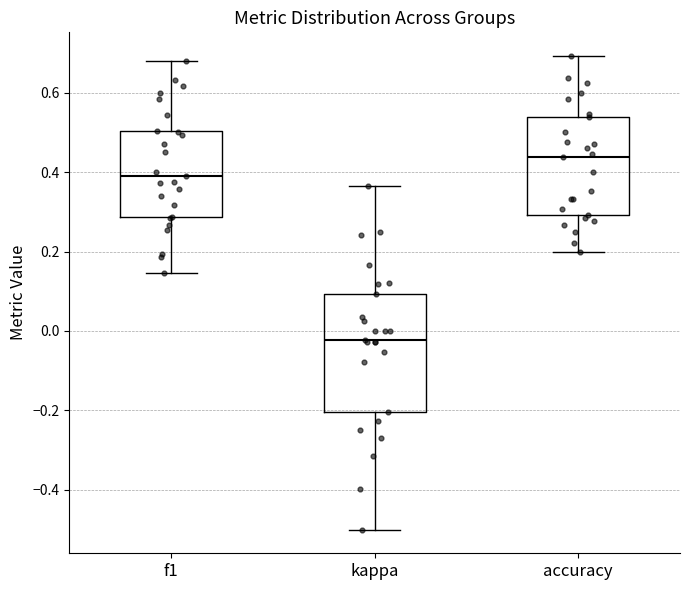

Reading left to right, transcribe this box plot: for each box, give where its median line is, the range the box spans, and where its two whiskers end, as read against the y-axis. The values are not printed on the chart, so give them approximately, as read against the axis.

f1: median 0.40, box 0.28 to 0.50, whiskers 0.14 to 0.68
kappa: median -0.02, box -0.20 to 0.10, whiskers -0.50 to 0.36
accuracy: median 0.44, box 0.30 to 0.54, whiskers 0.20 to 0.70